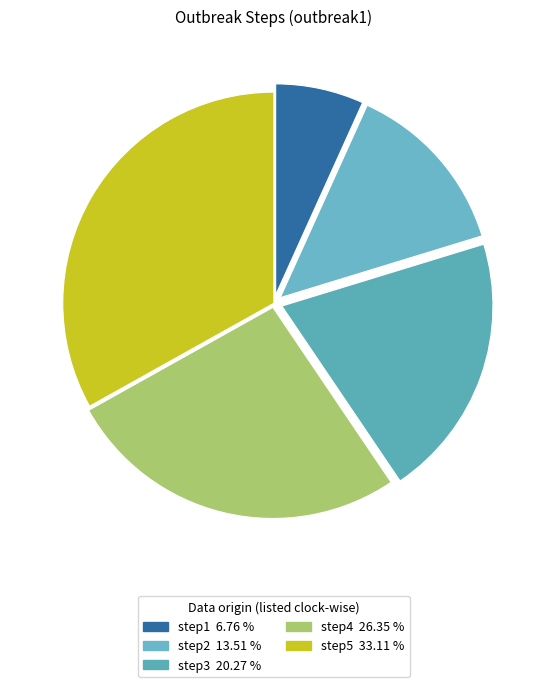

Is there any slice that represents more than half of the pie?

No